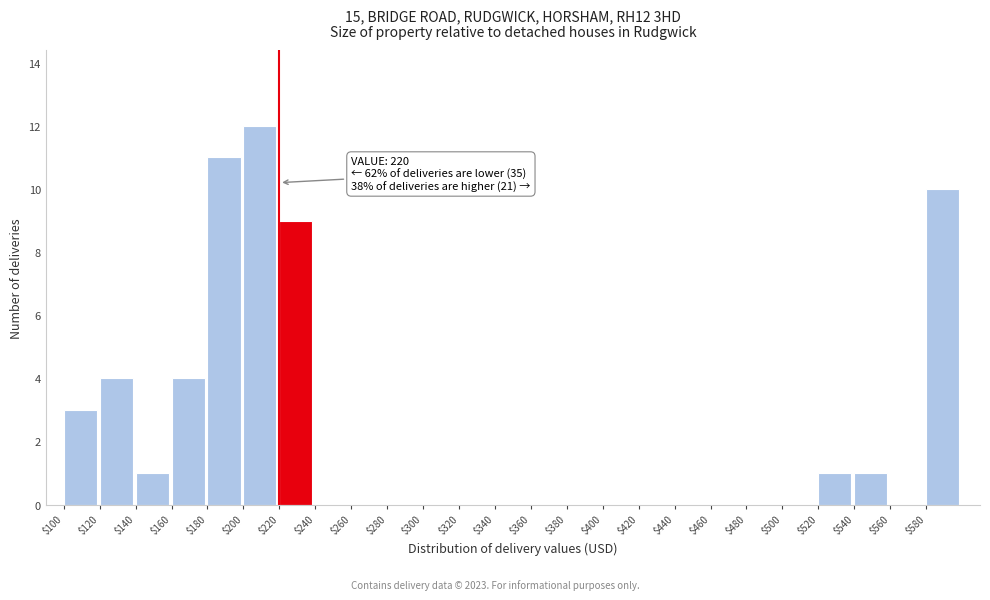

Over which range of the x-axis is the bar tallest?

200 to 220